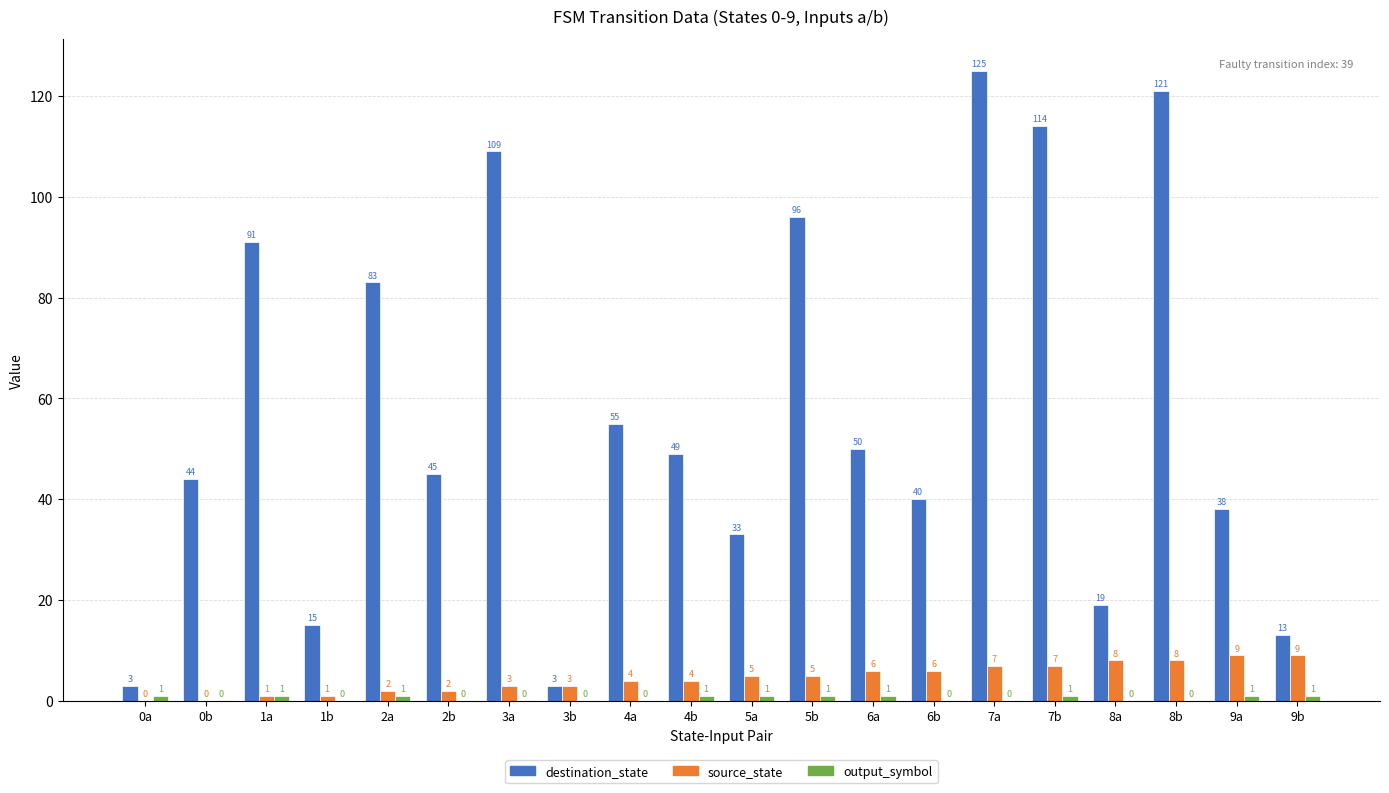

What is the sum of the source_state values at 5a and 1b?

6